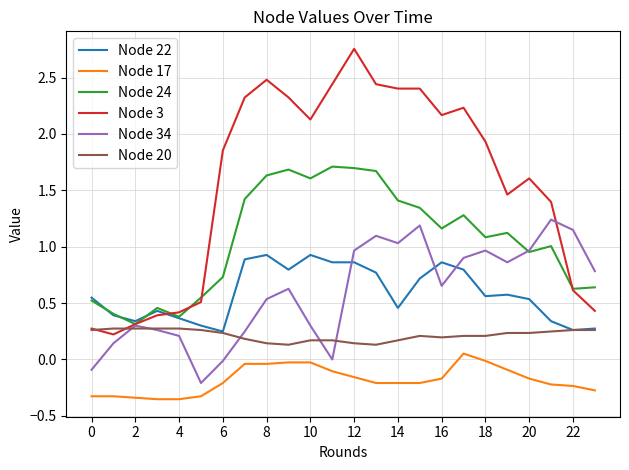

Which series has the largest total across all categories?

Node 3